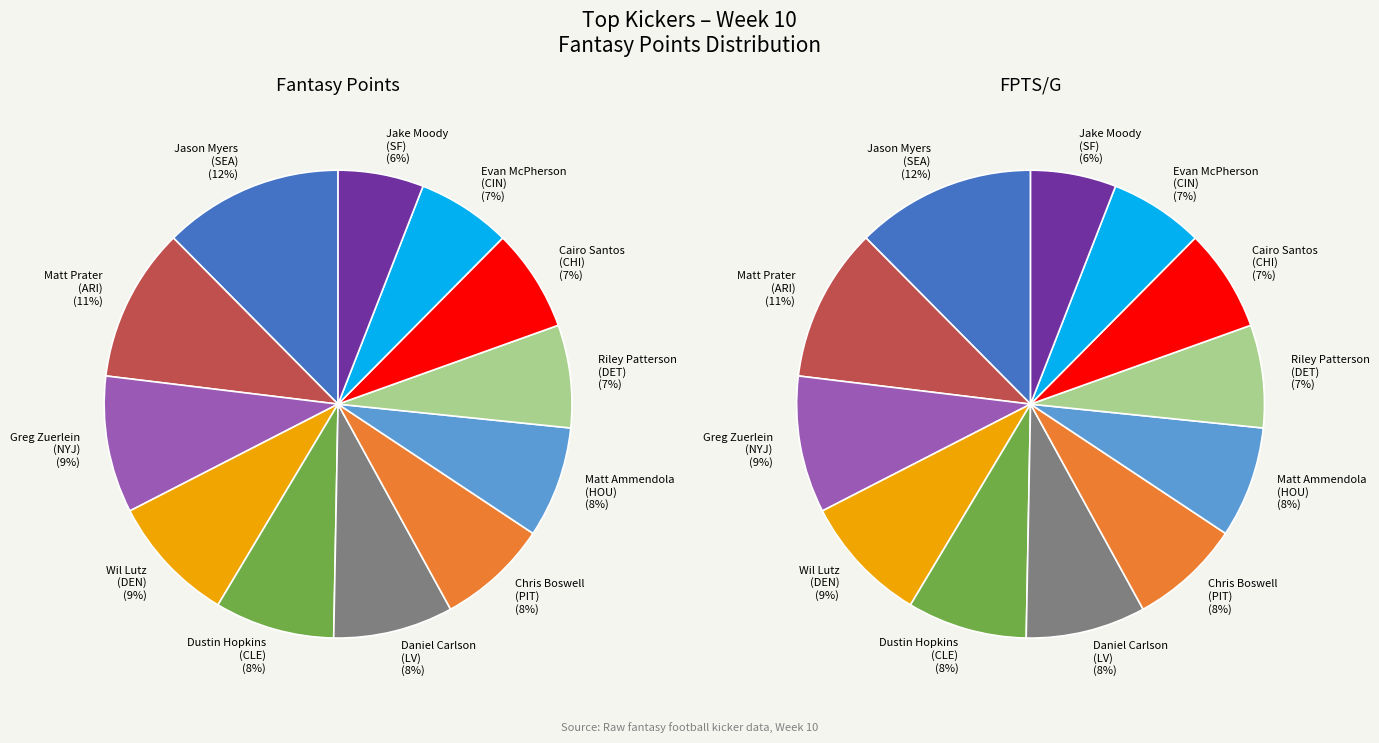

How many slices are in this pie chart?

12